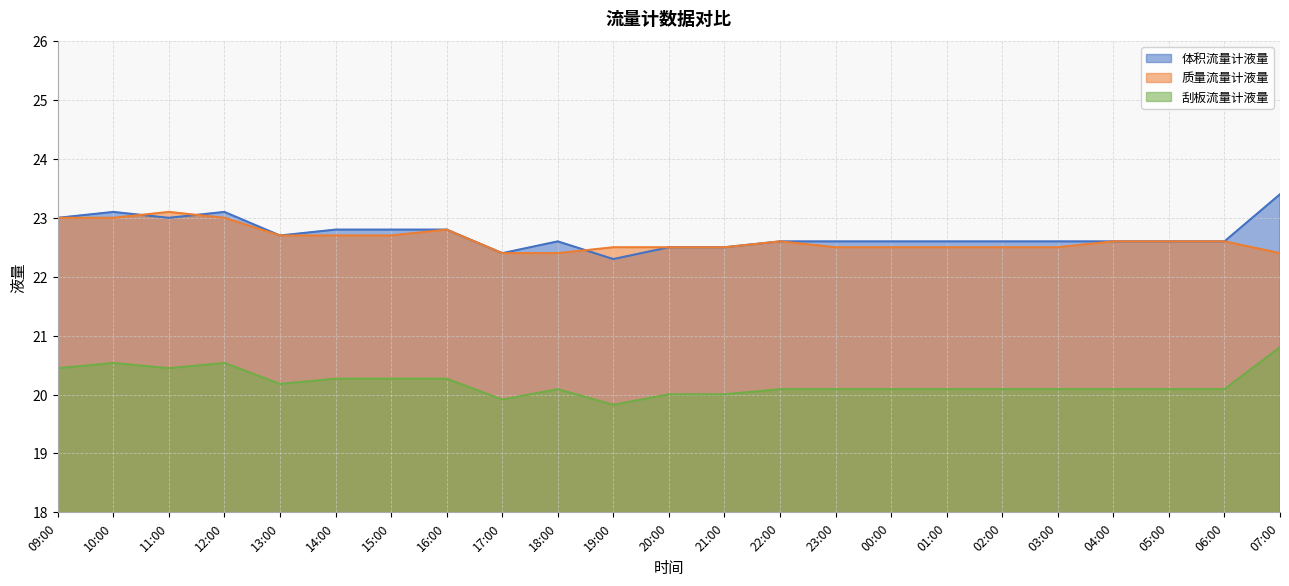

What is the difference between the 质量流量计液量 values at 16:00 and 09:00?

0.2